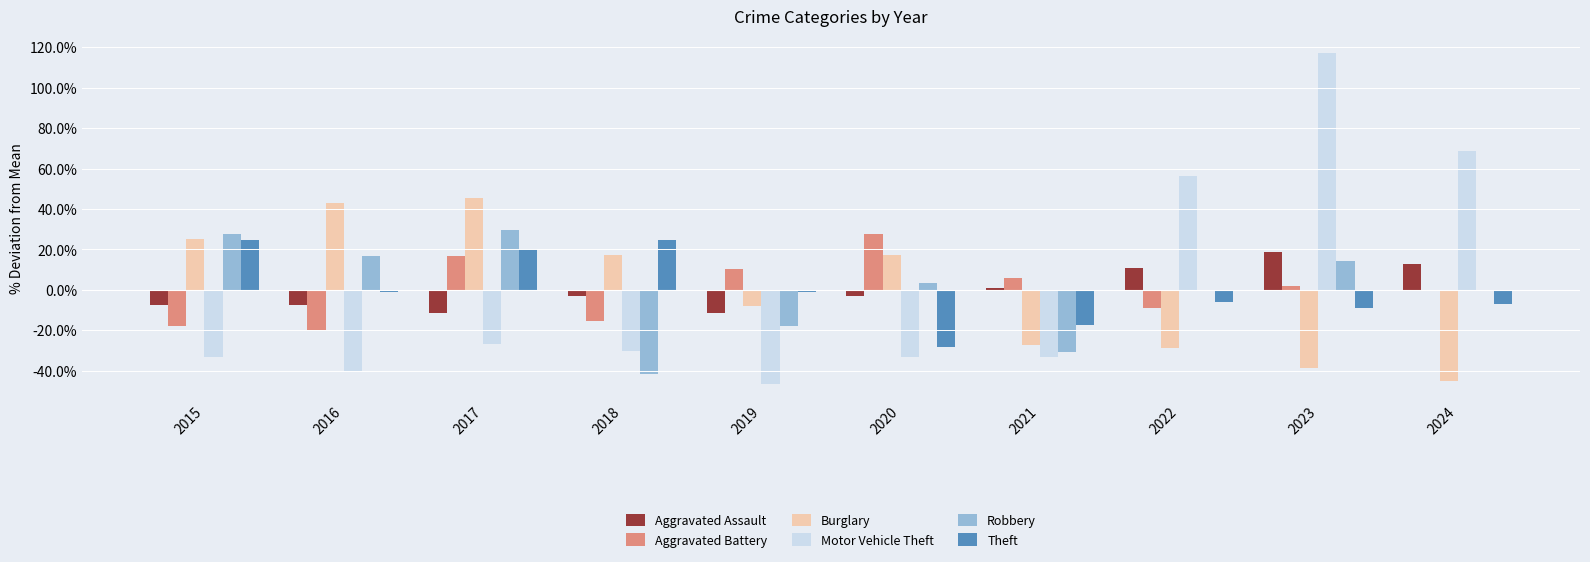

What is the greatest value displayed?

117.2